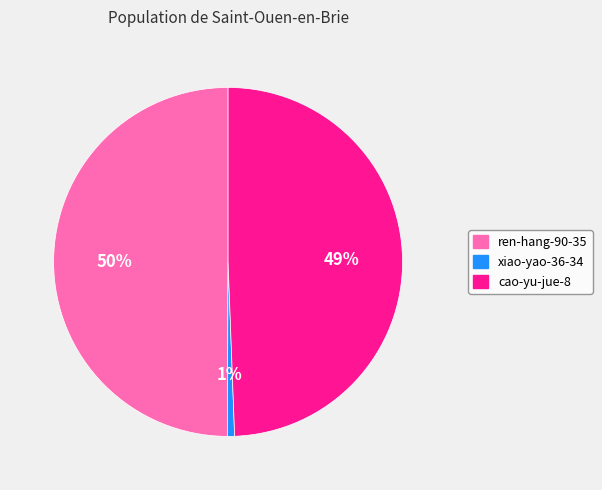

Rank the categories by value from highest to lowest.

ren-hang-90-35, cao-yu-jue-8, xiao-yao-36-34